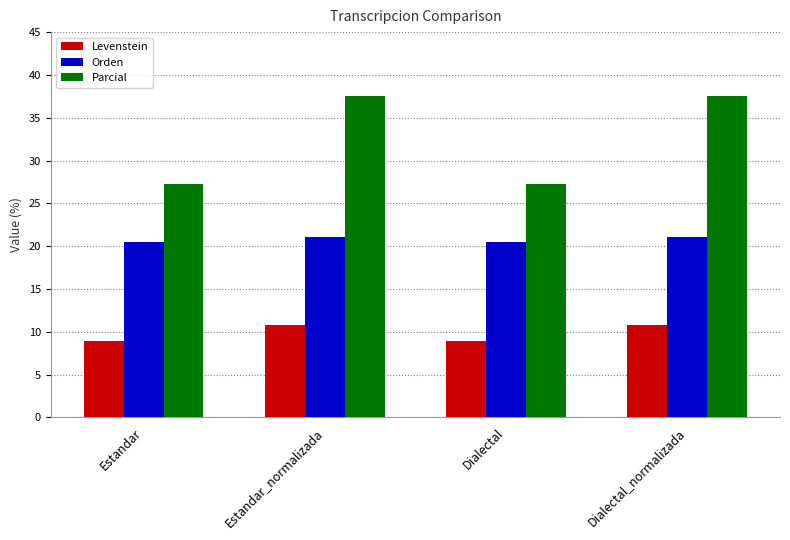

What is the maximum value shown in the chart?

37.5